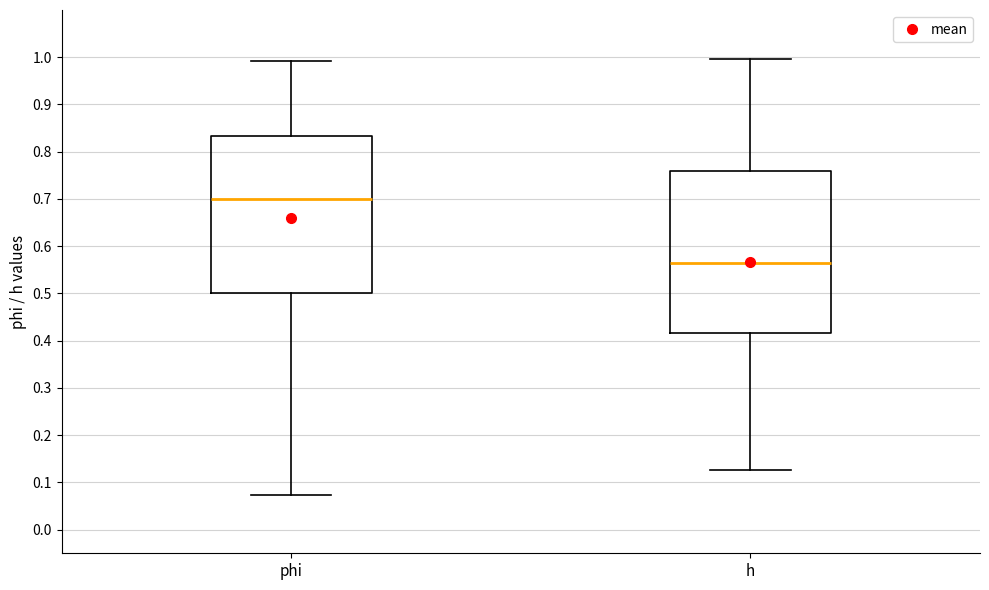

Where does the upper whisker of the box for phi end on the y-axis? The values are not printed on the chart, so give them approximately, as read against the axis.

0.99